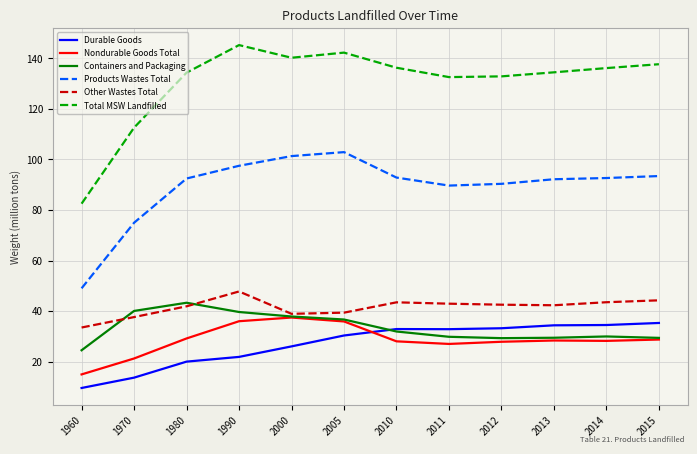

What is the sum of all Products Wastes Total values?

1069.3